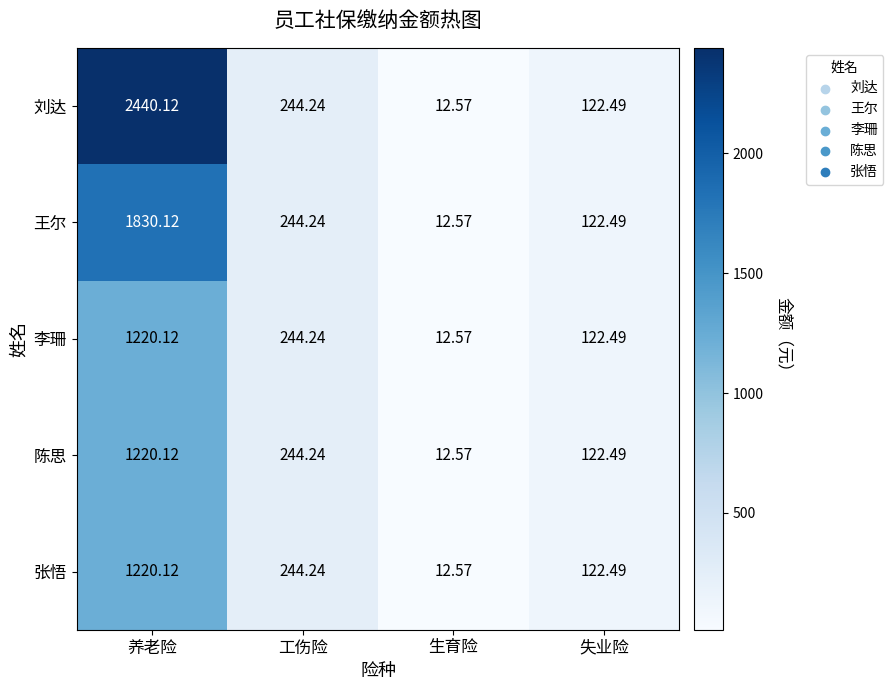

Which category has the highest value across all series?

养老险